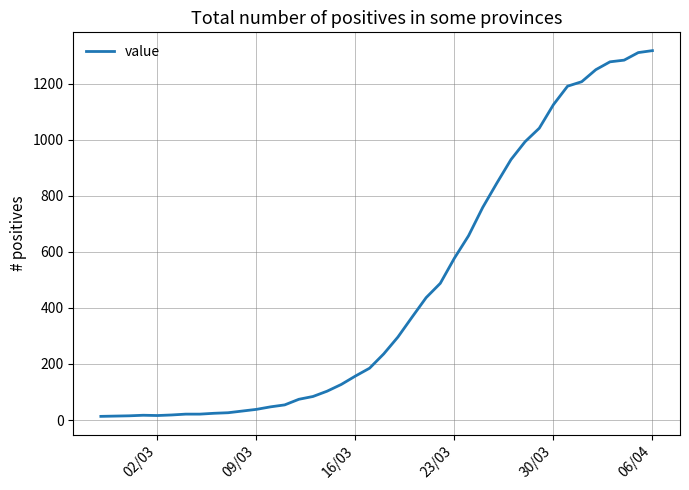

What is the maximum value shown in the chart?

1319